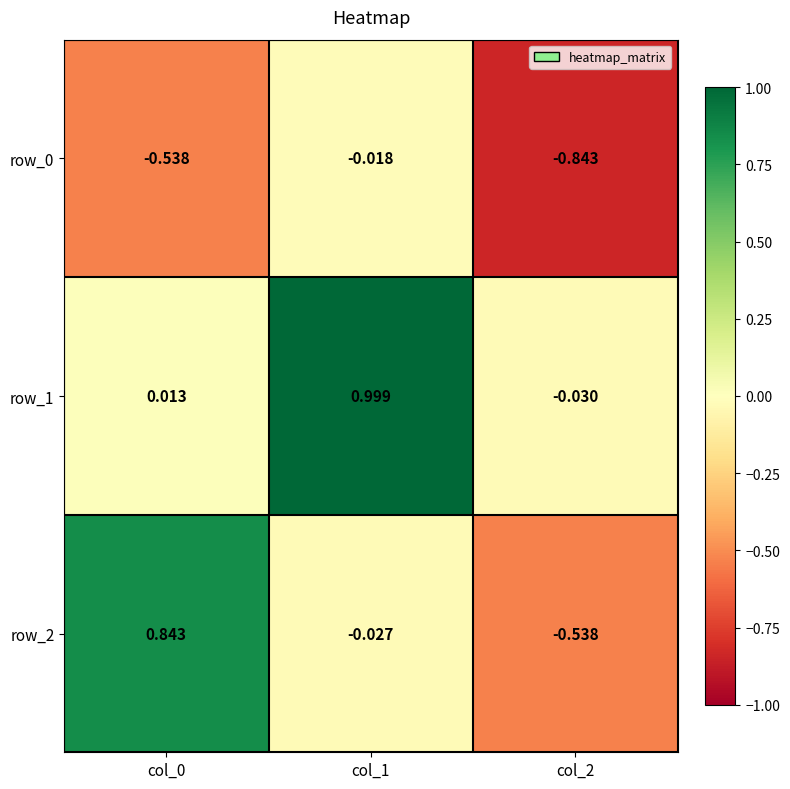

Is the value of row_0 at col_0 greater than the value of row_2 at col_1?

No